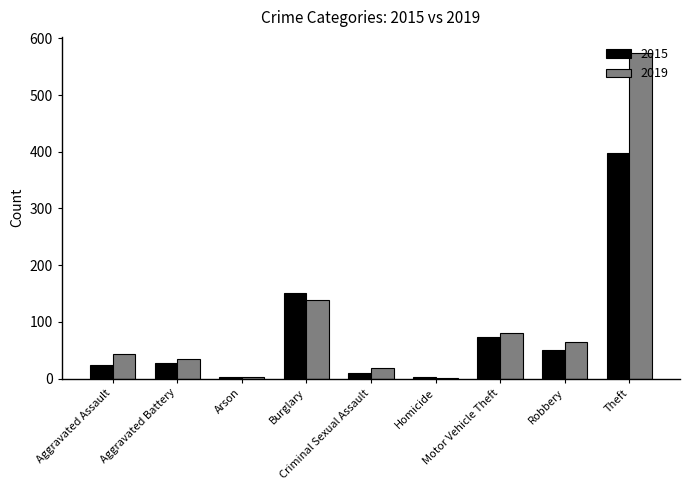

True or false: 2015 has a value of 23 at Aggravated Assault.

True